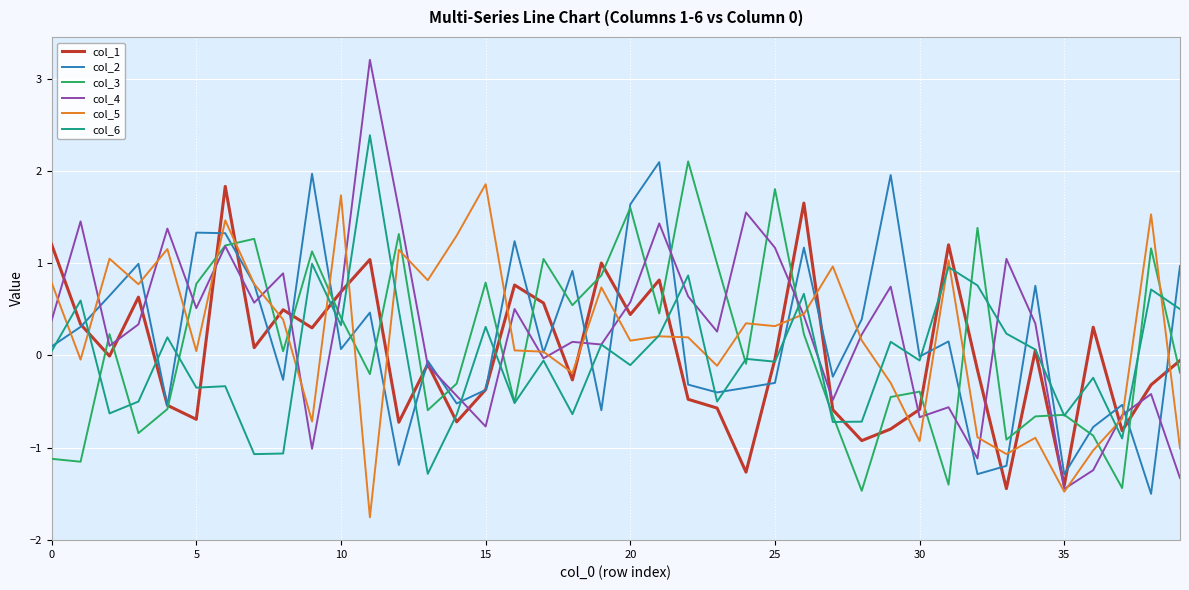

What is the lowest value of the col_1 series?

-1.4